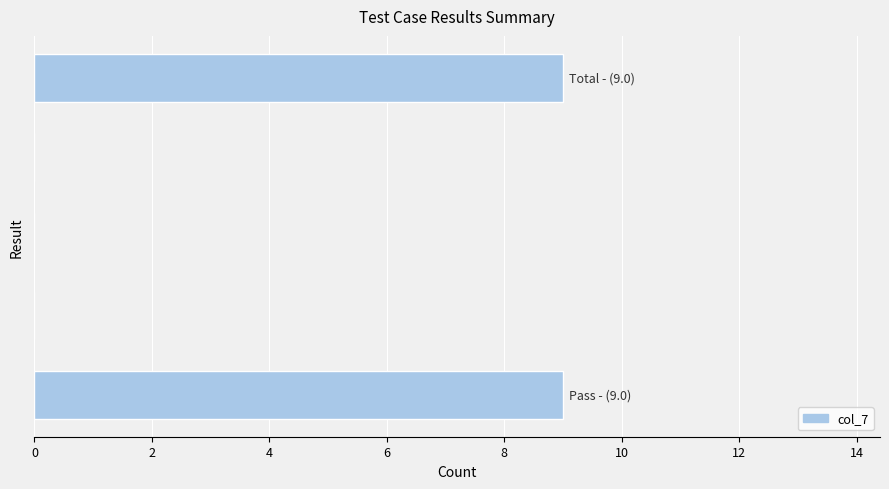

What is the maximum value shown in the chart?

9